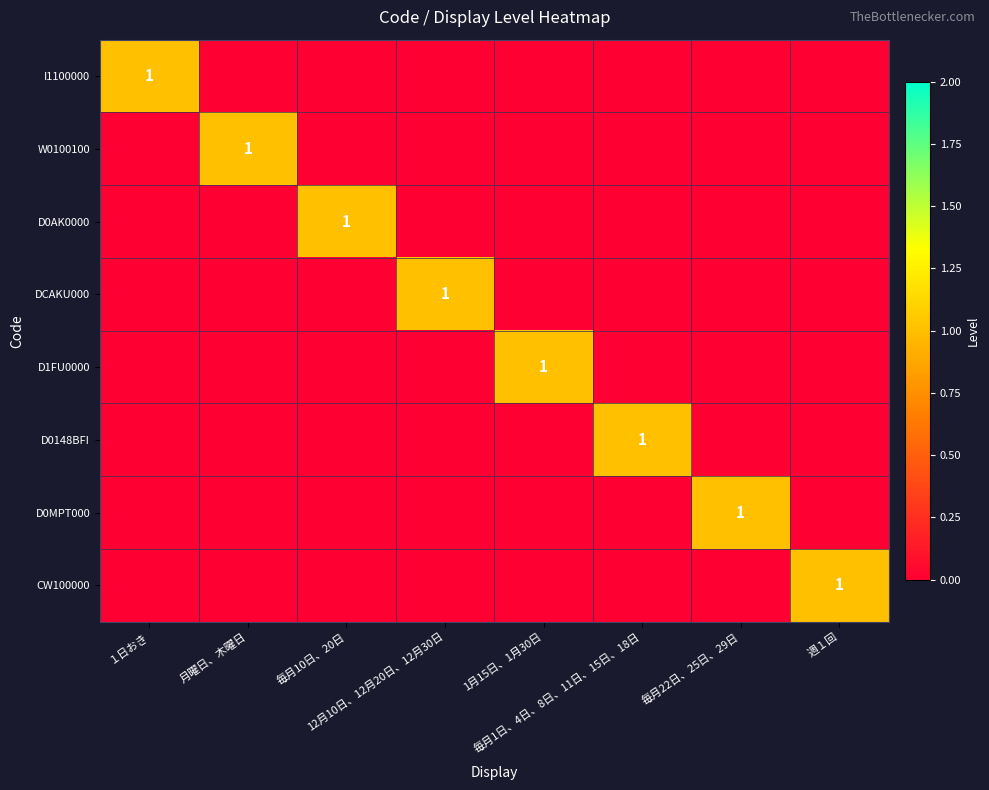

The value of CW100000 at １日おき is 1. True or false?

False